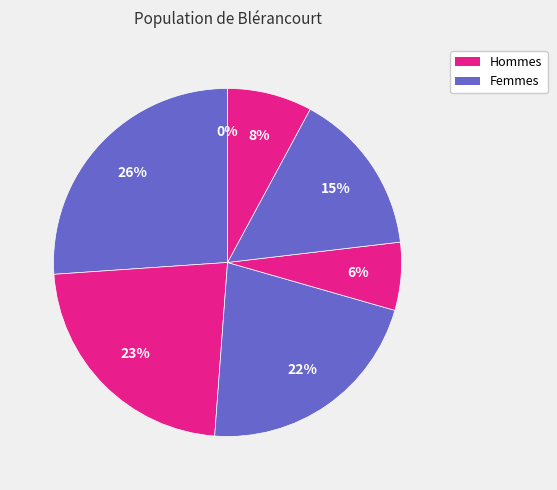

Rank the categories by value from lowest to highest.

0, 4, 6, 5, 3, 2, 1